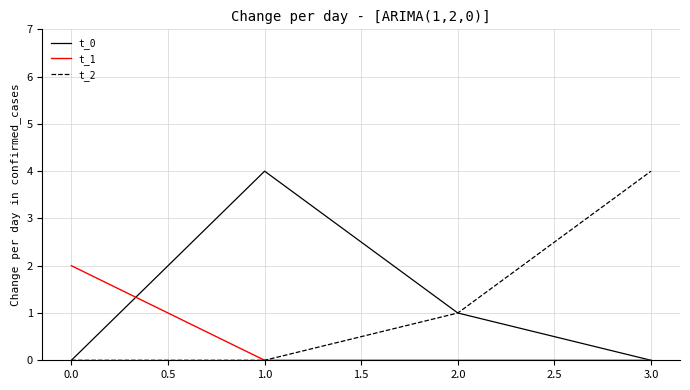

Between 2.0 and 3.0, which series saw the biggest shift?

t_2